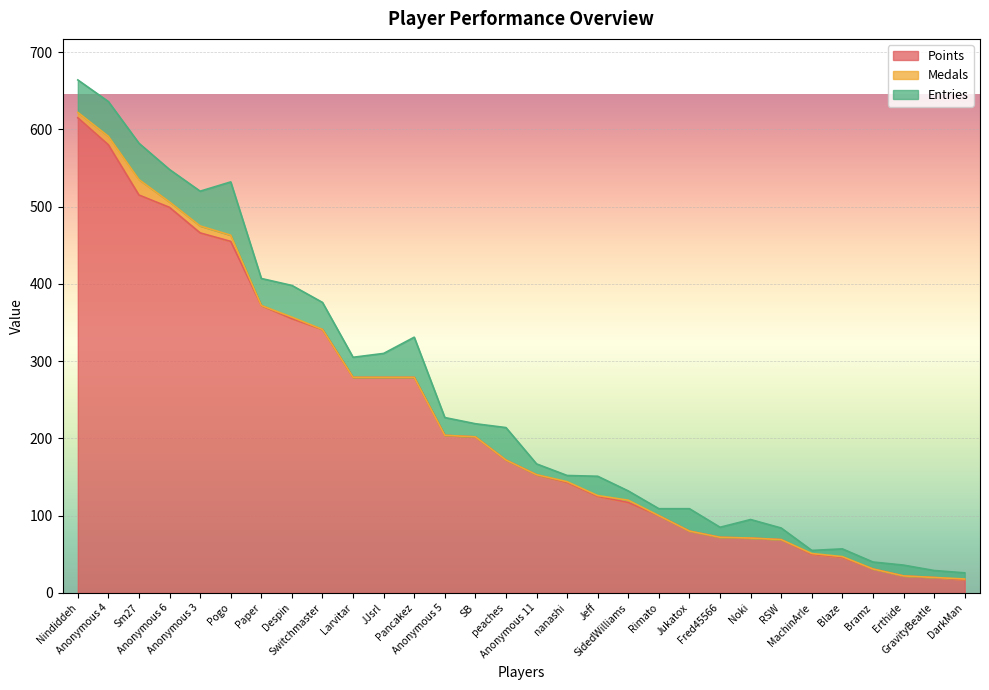

Is the value of Entries at Fred45566 greater than the value of Medals at GravityBeatle?

Yes